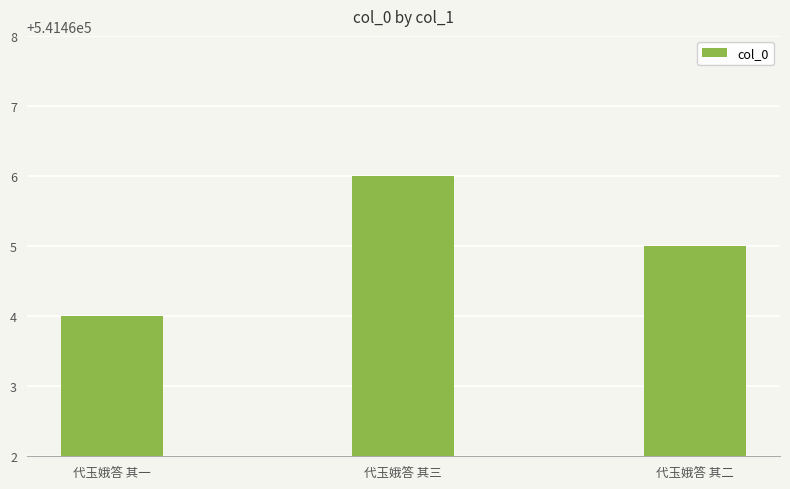

What is the ratio of the value at 代玉娥答 其一 to the value at 代玉娥答 其二?

1.0